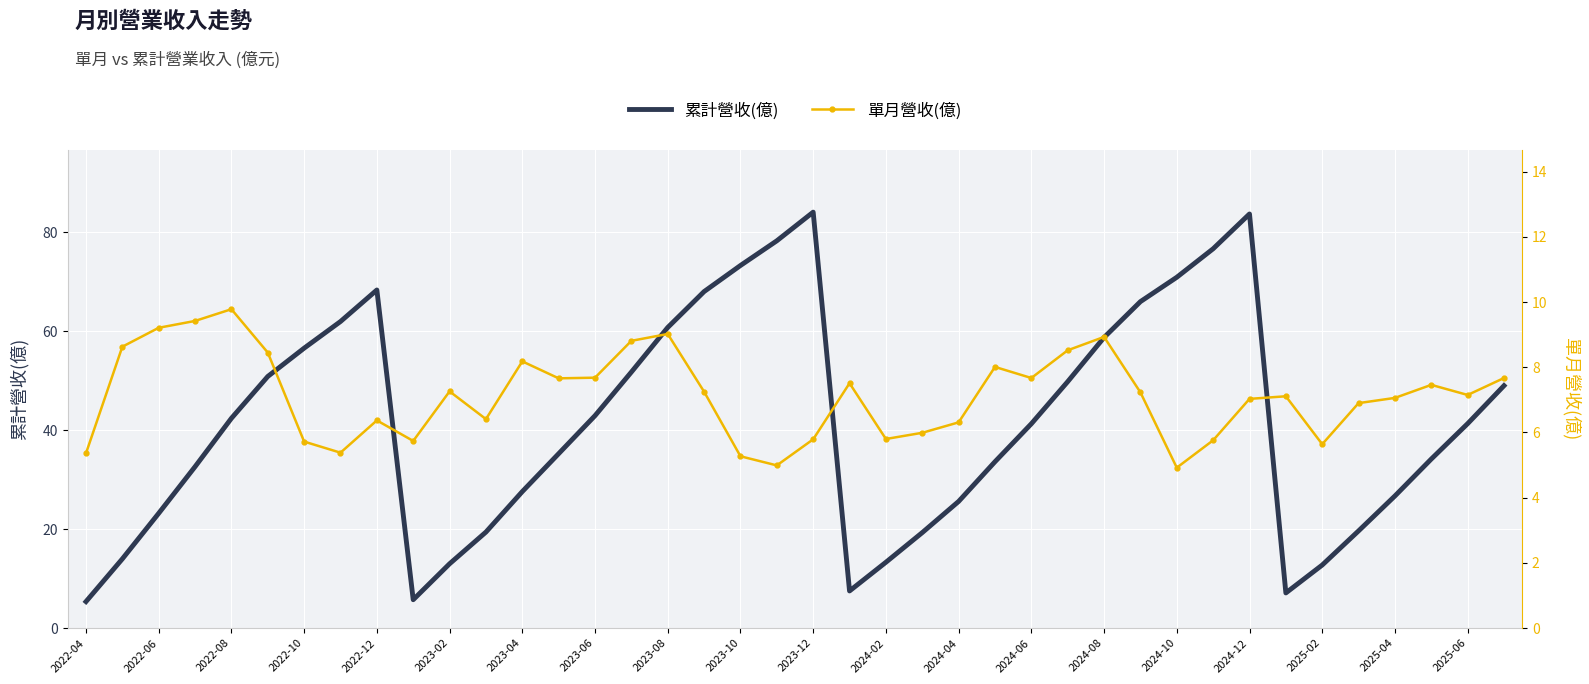

What is the sum of all 累計營收(億) values?

1652.3